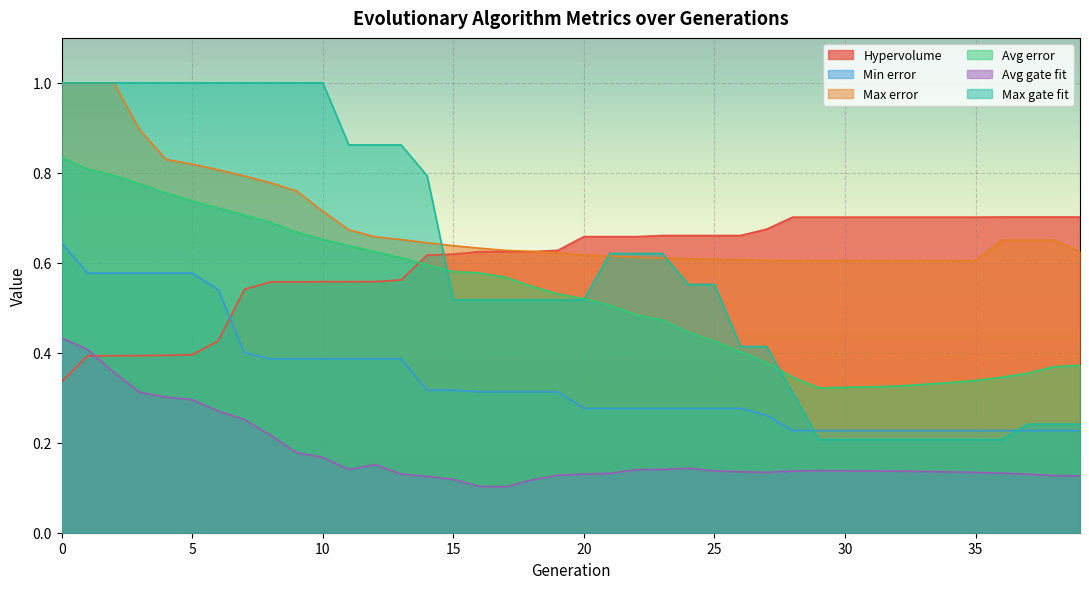

What is the lowest value of the Min error series?

0.2